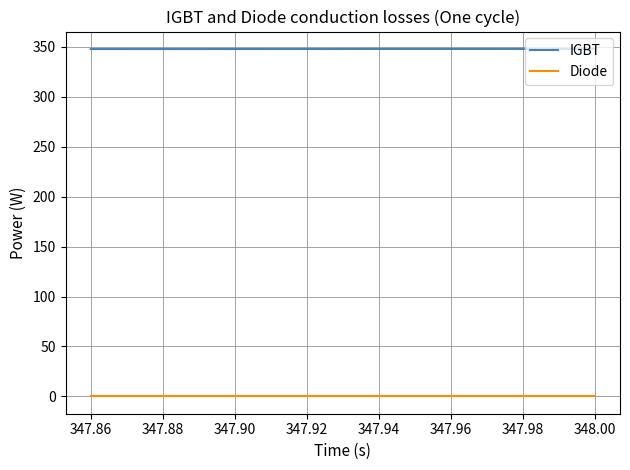

At how many categories does at least one series exceed 171?

8